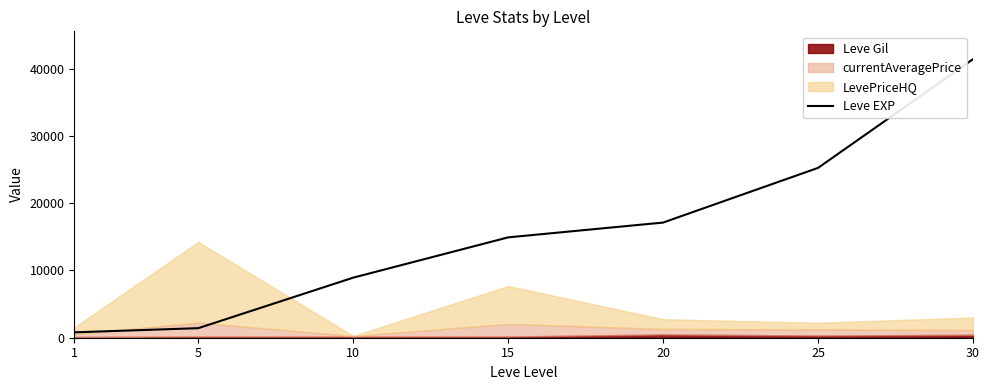

Count the number of categories in the chart.

7